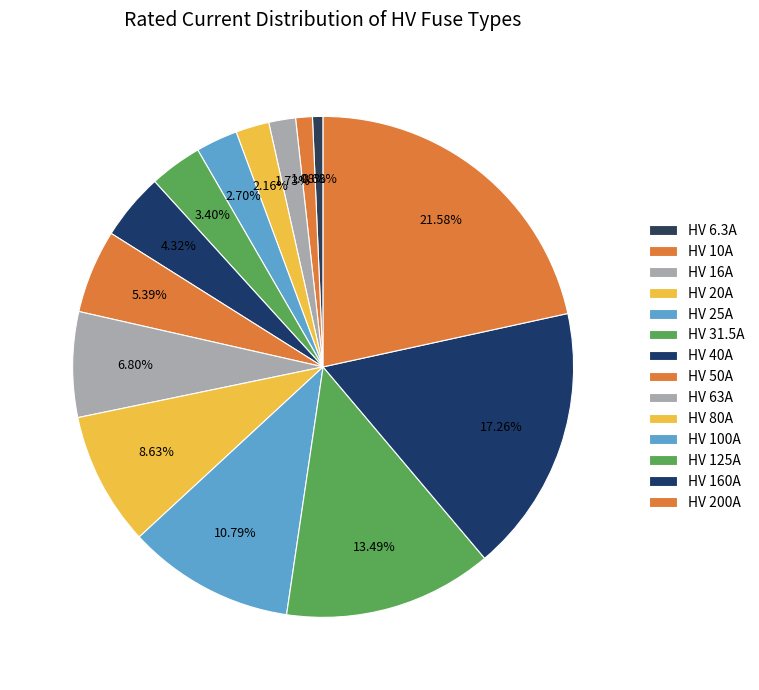

To the nearest percent, what portion does HV 125A represent?

13%